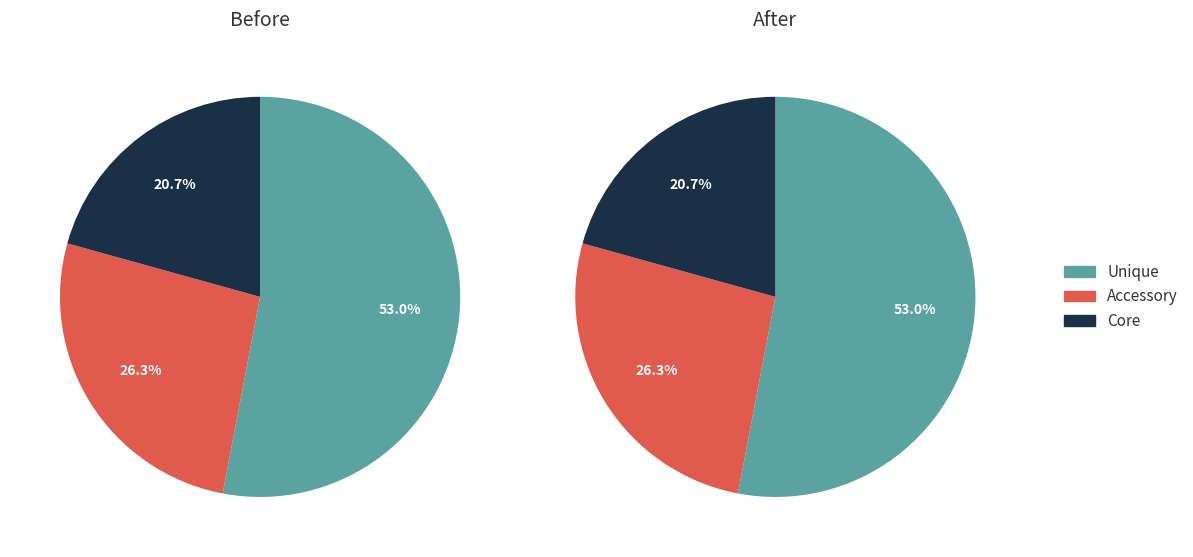

How many segments does this pie chart have?

6